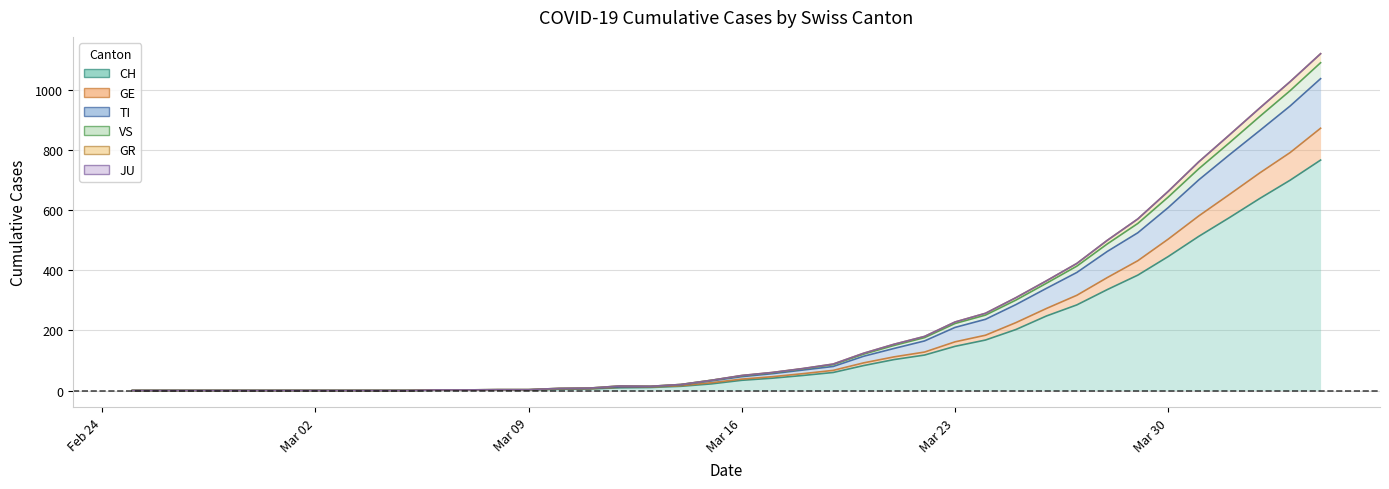

Is it true that TI equals 0 at 2020-02-28?

True